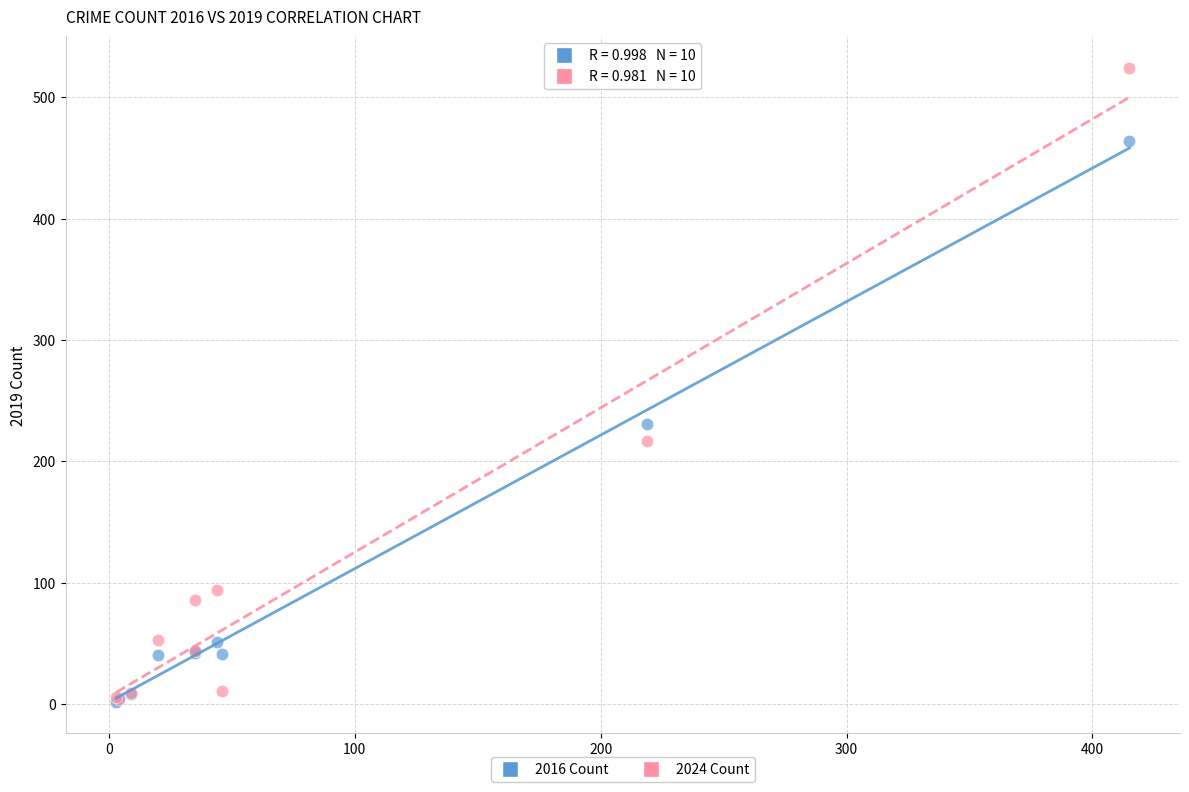

What are all the series names shown in the legend?

2016 Count, 2024 Count